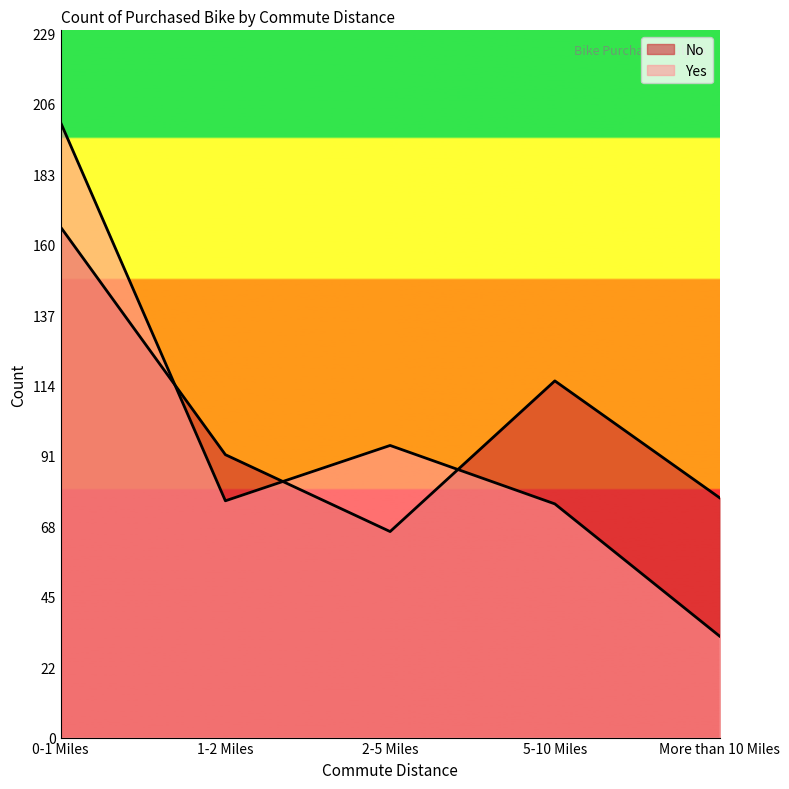

How many interior local peaks does the Yes series have?

1